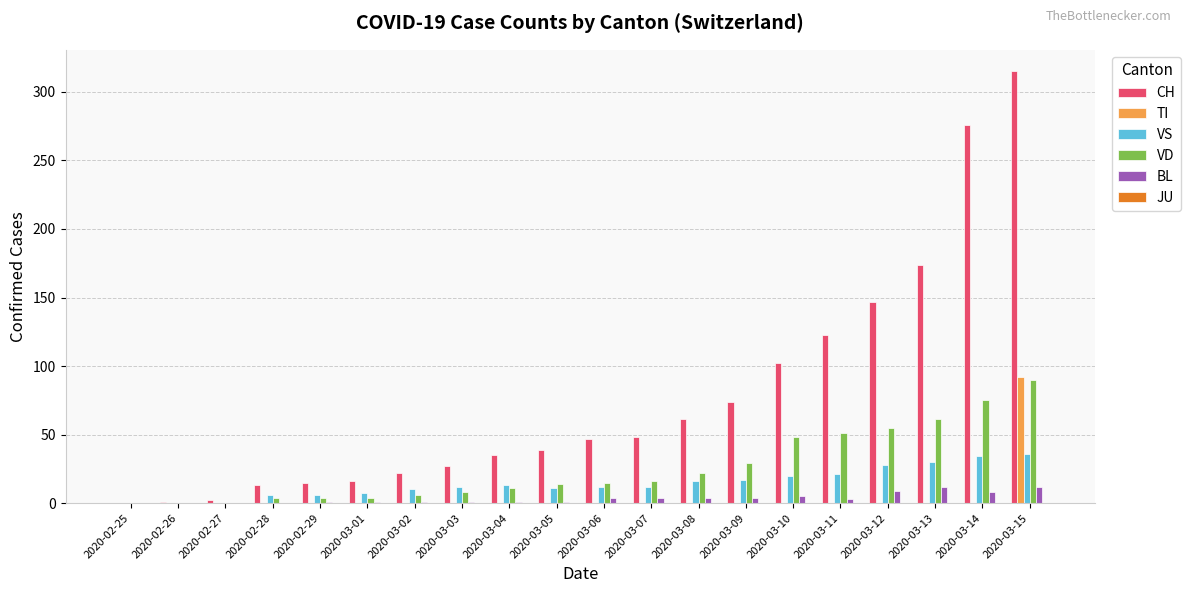

The CH series shows 123 at 2020-03-11. True or false?

True